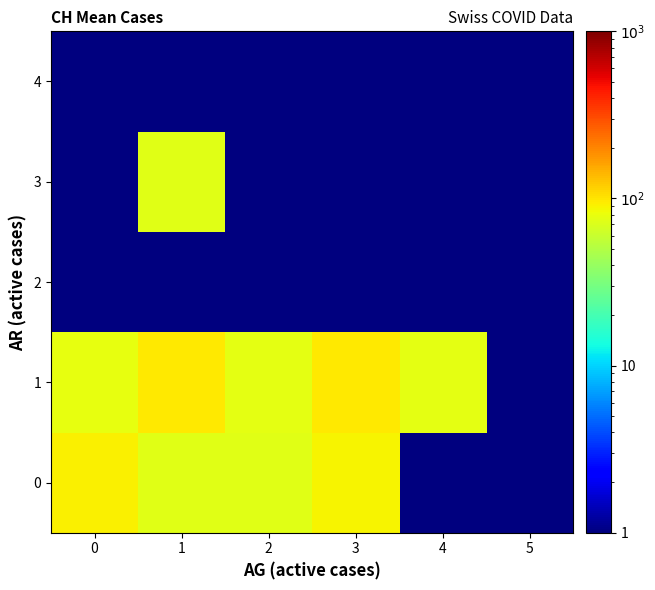

Reading left to right, extract all data points from this chart.

0: 0=91.0	1=73.0	2=73.0	3=90.0	4=1.0	5=1.0
1: 0=78.3	1=96.0	2=75.5	3=96.0	4=76.5	5=1.0
2: 0=1.0	1=1.0	2=1.0	3=1.0	4=1.0	5=1.0
3: 0=1.0	1=74.5	2=1.0	3=1.0	4=1.0	5=1.0
4: 0=1.0	1=1.0	2=1.0	3=1.0	4=1.0	5=1.0